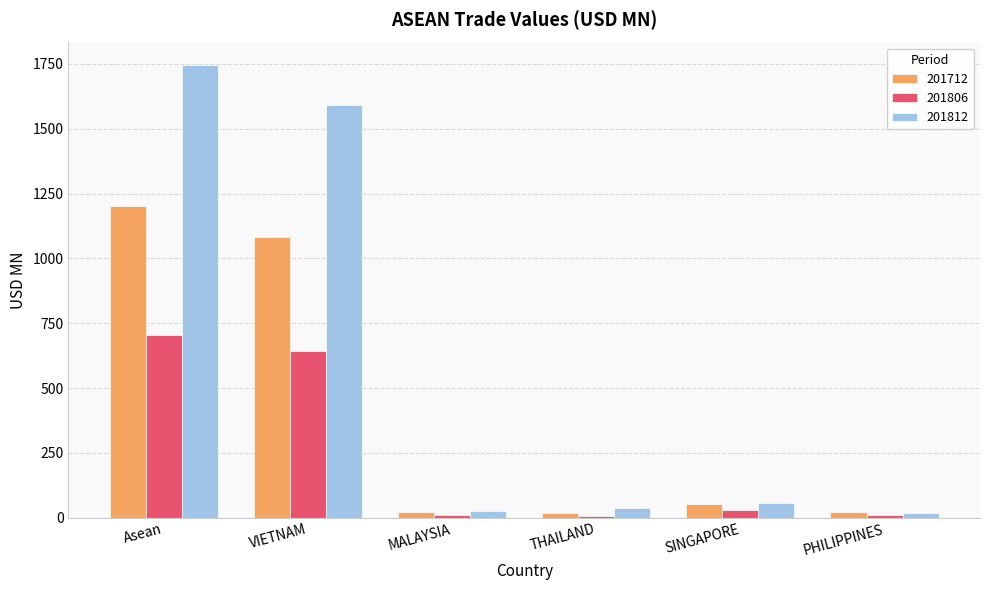

Rank the series by their maximum value, from highest to lowest.

201812, 201712, 201806